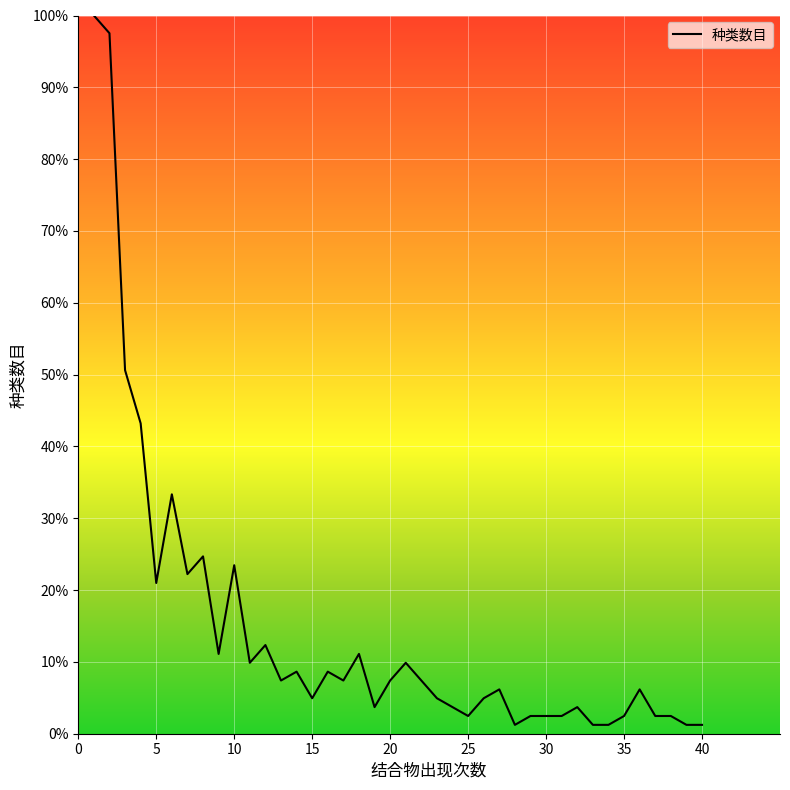

What is the maximum value shown in the chart?

100.0